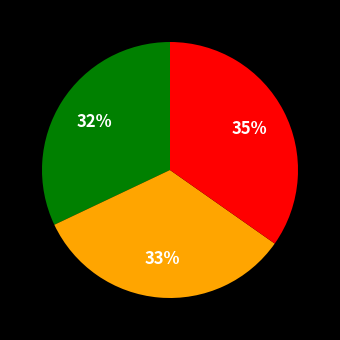

Is there any slice that represents more than half of the pie?

No